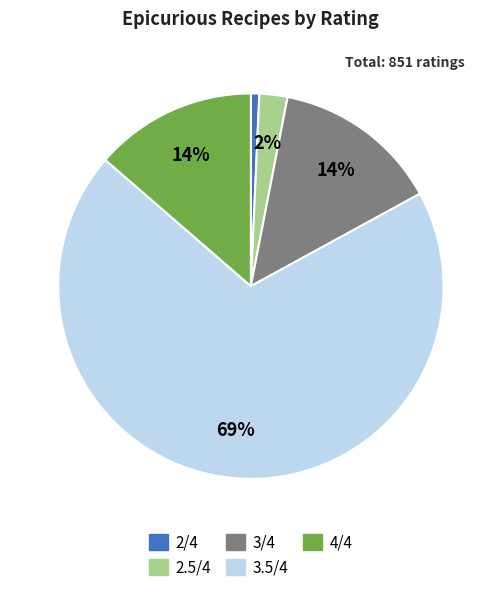

Is there any slice that represents more than half of the pie?

Yes